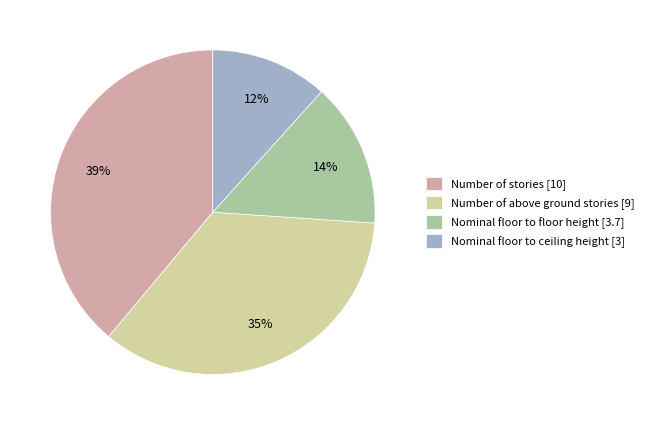

To the nearest percent, what is the average slice percentage?

25%